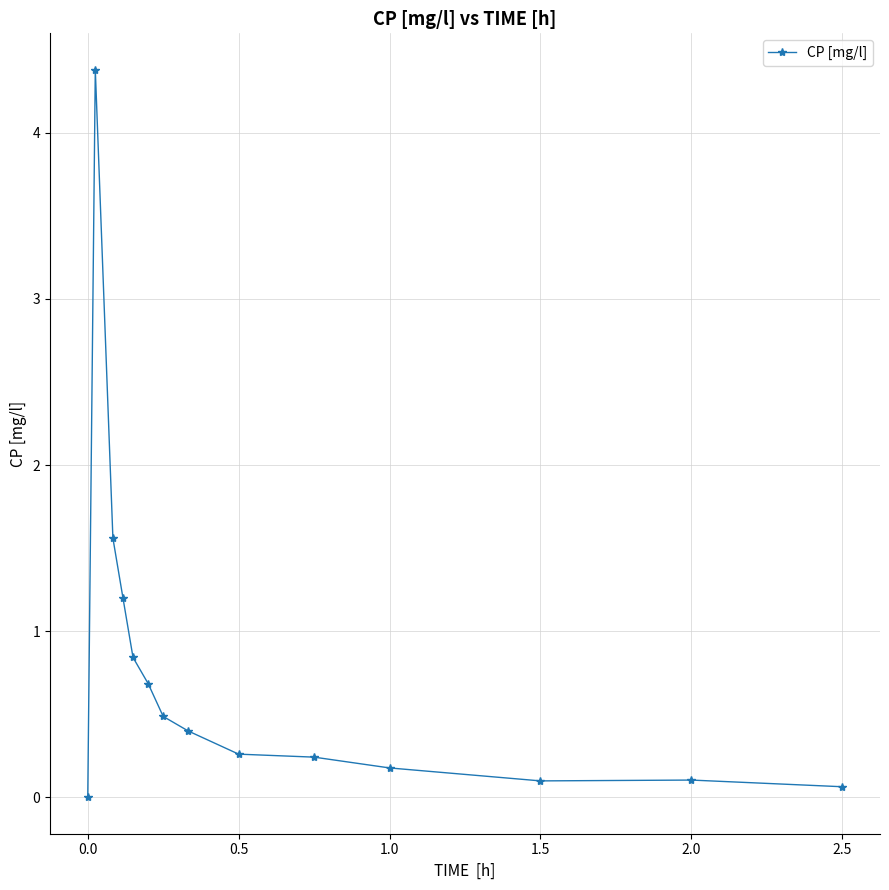

What is the value of the 3rd point from the left?

1.6